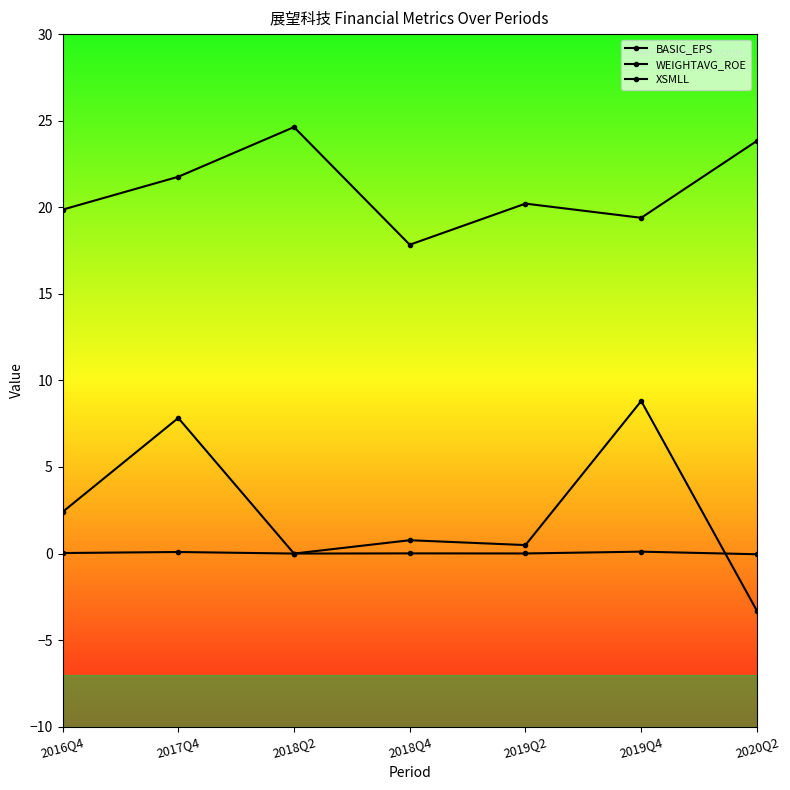

How many lines are shown in the chart?

3